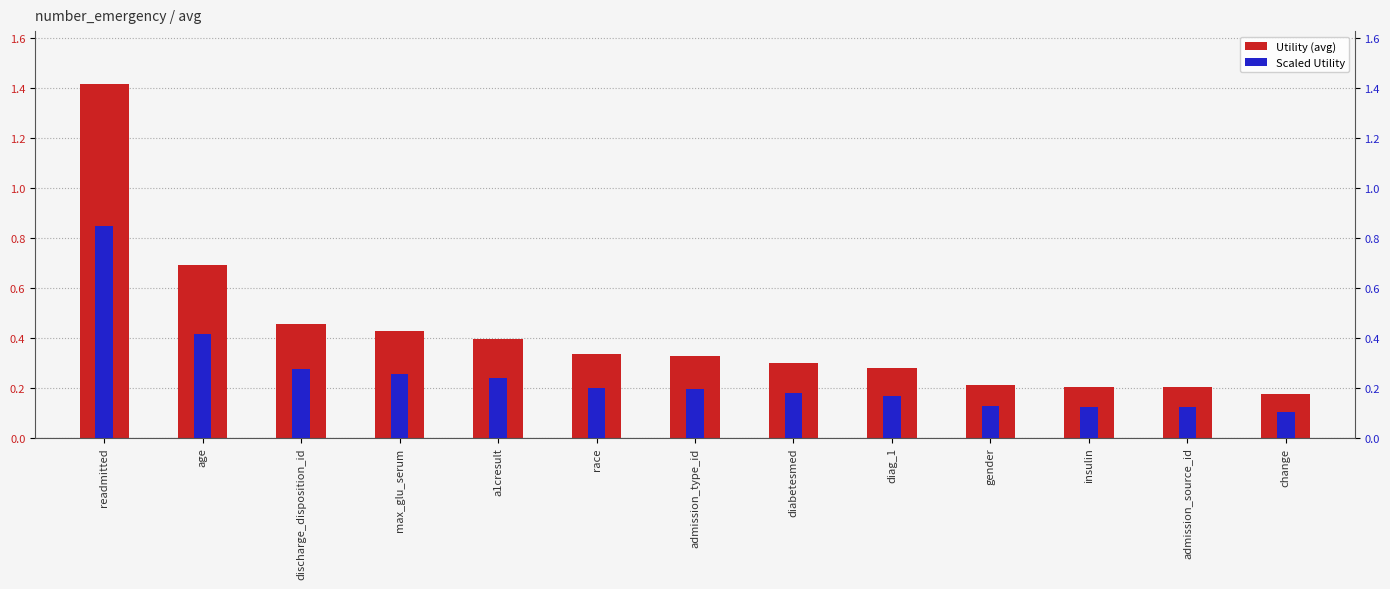

List the series in order of their peak value, highest first.

Utility, Scaled Utility